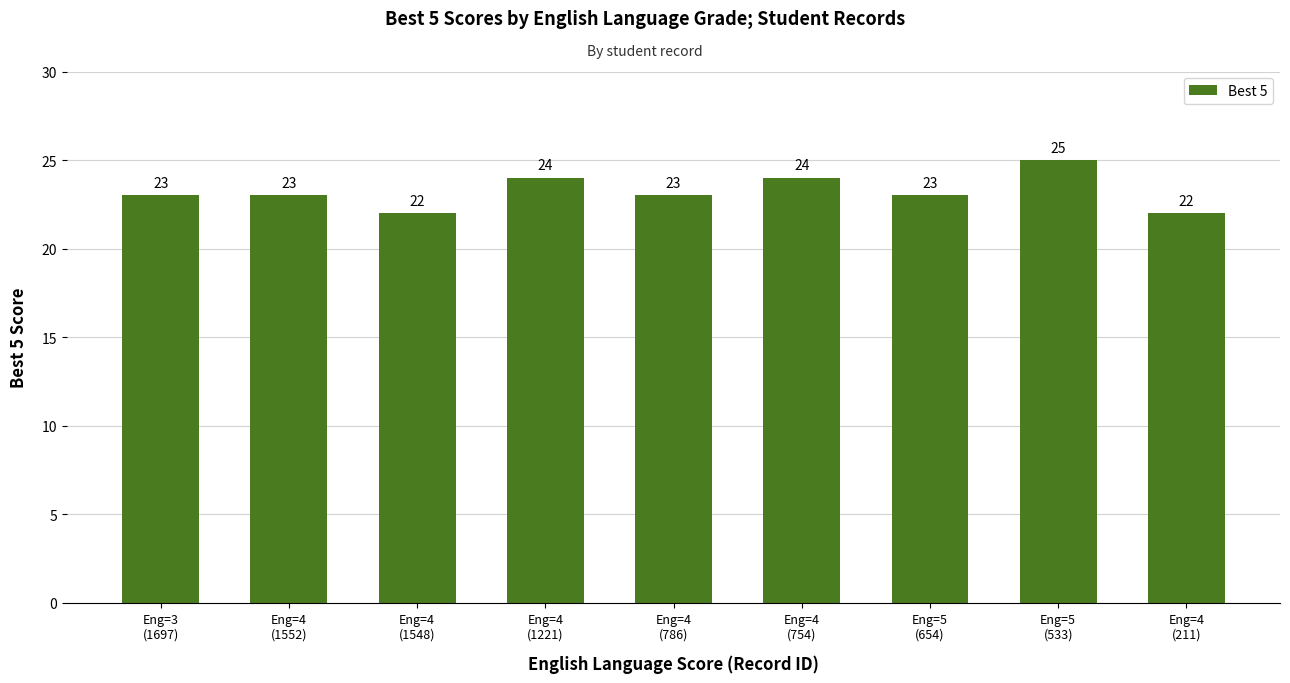

Reading left to right, list all the values displayed in this chart.

Eng=3
(1697)=23	Eng=4
(1552)=23	Eng=4
(1548)=22	Eng=4
(1221)=24	Eng=4
(786)=23	Eng=4
(754)=24	Eng=5
(654)=23	Eng=5
(533)=25	Eng=4
(211)=22